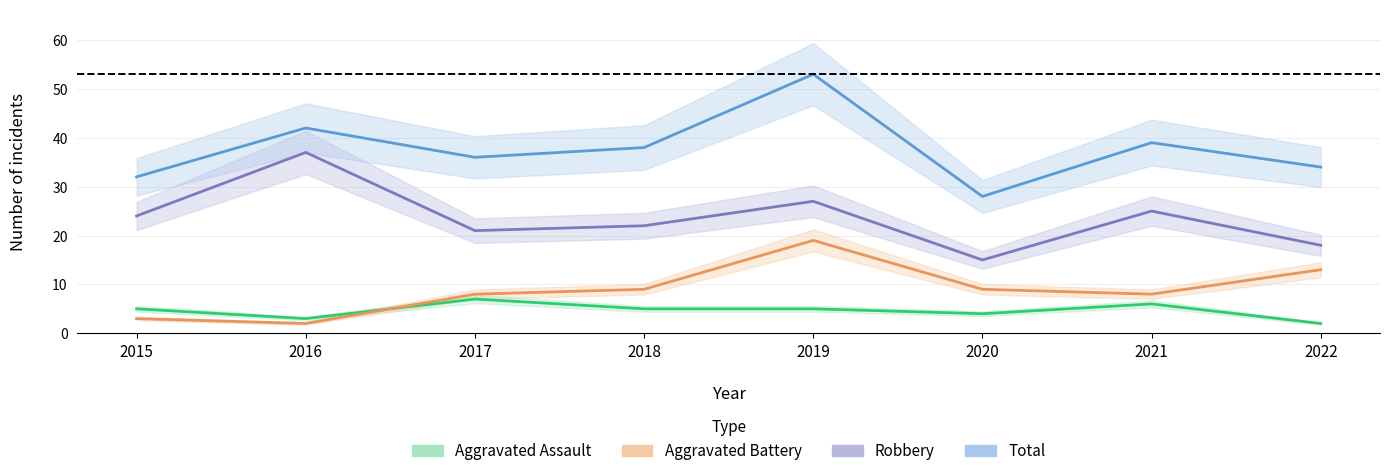

True or false: Aggravated Assault has a value of 4 at 2020.

True